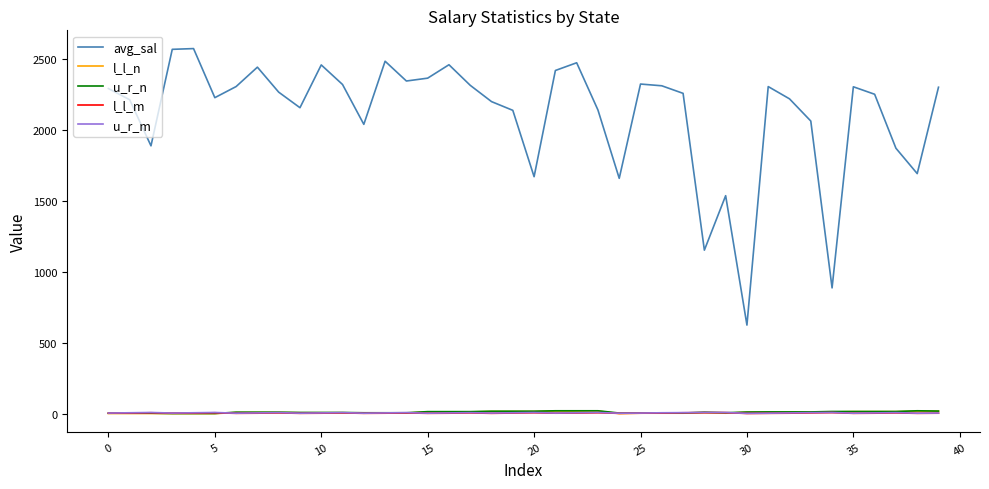

Which series has the widest spread of values?

avg_sal